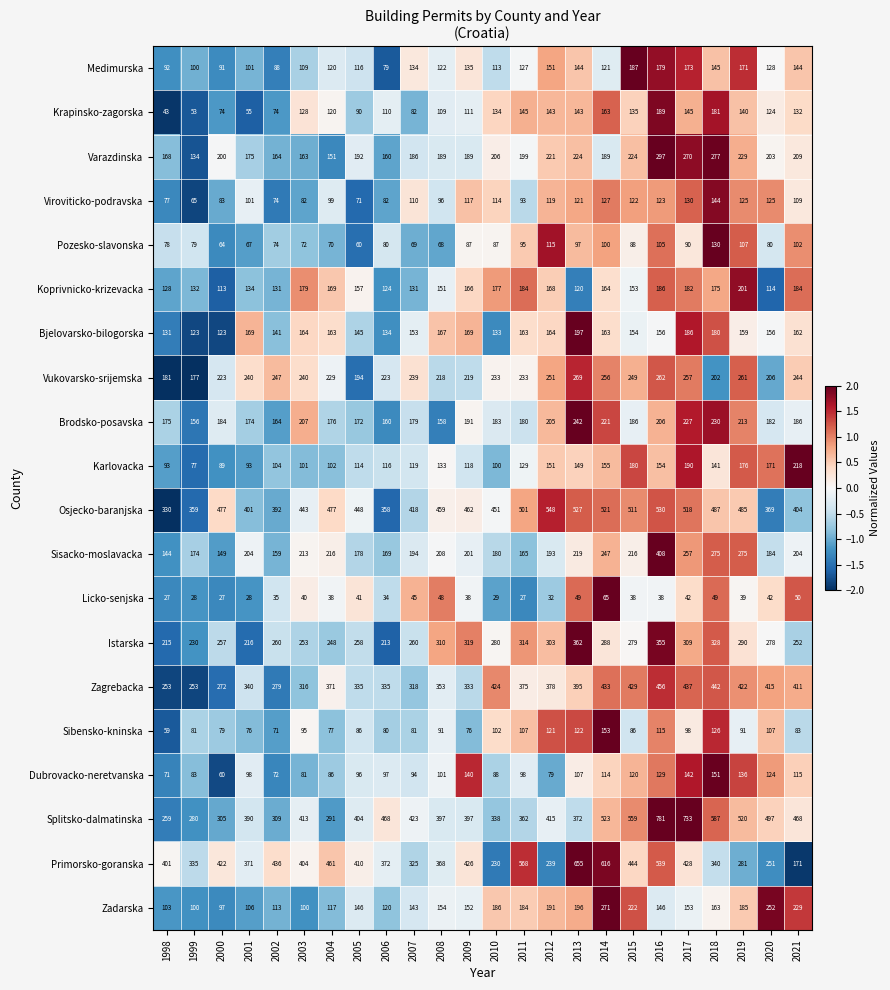

How many series are shown in this chart?

20